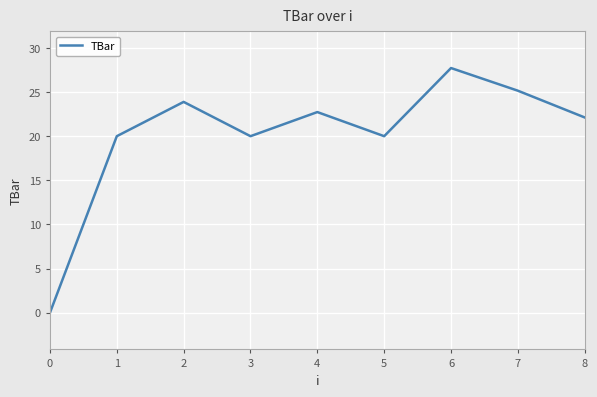

What is the difference between the maximum and minimum values?

27.7